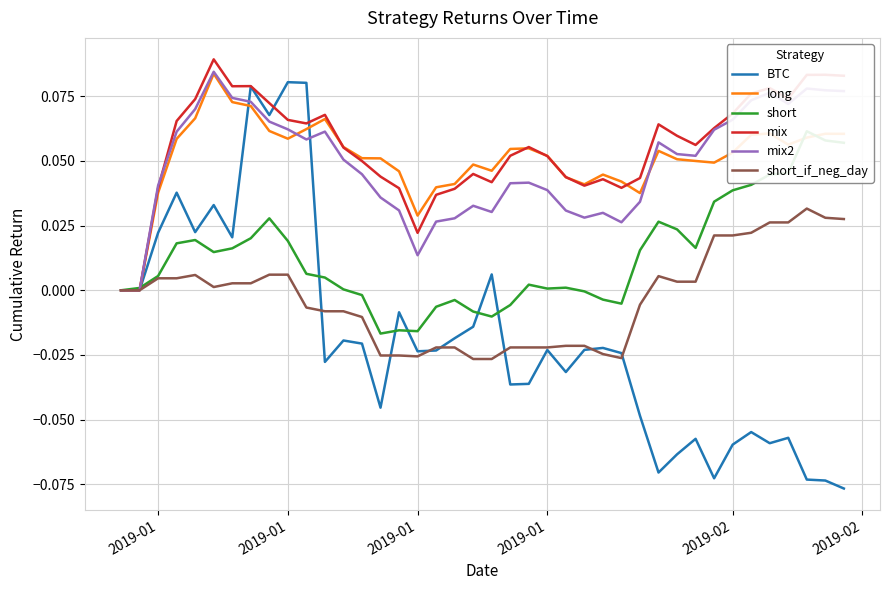

How many data points in mix2 are above 0?

38